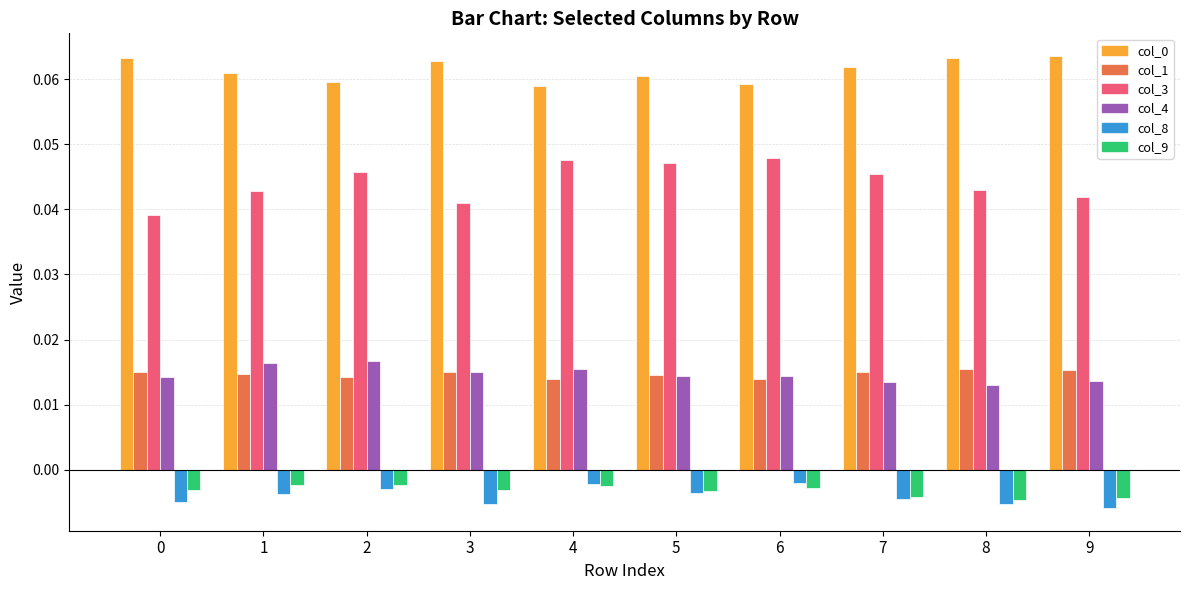

Count the col_1 values in the range 0 to 1.

10